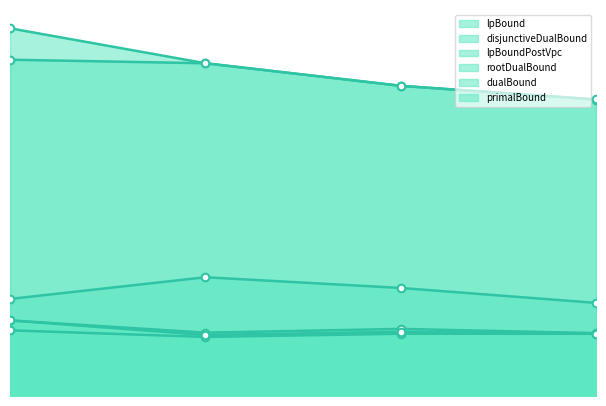

Which series reaches the minimum Y coordinate?

lpBound